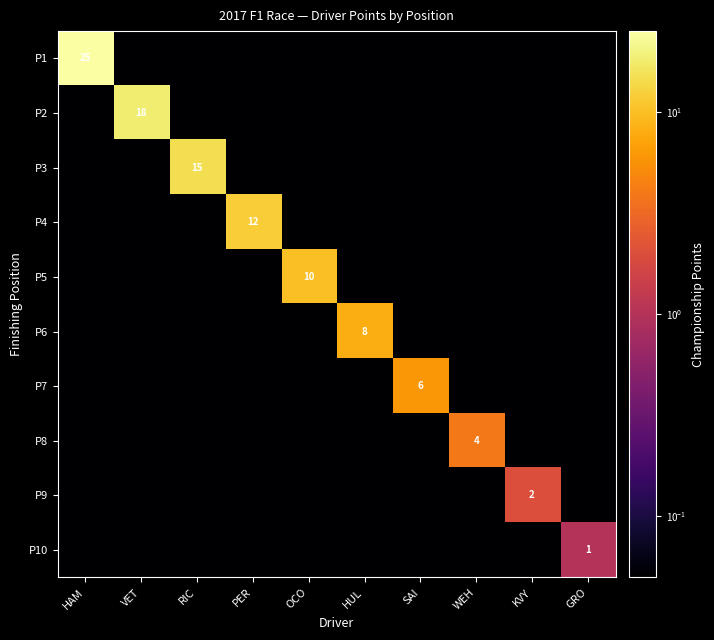

Which series has the largest total across all categories?

P1